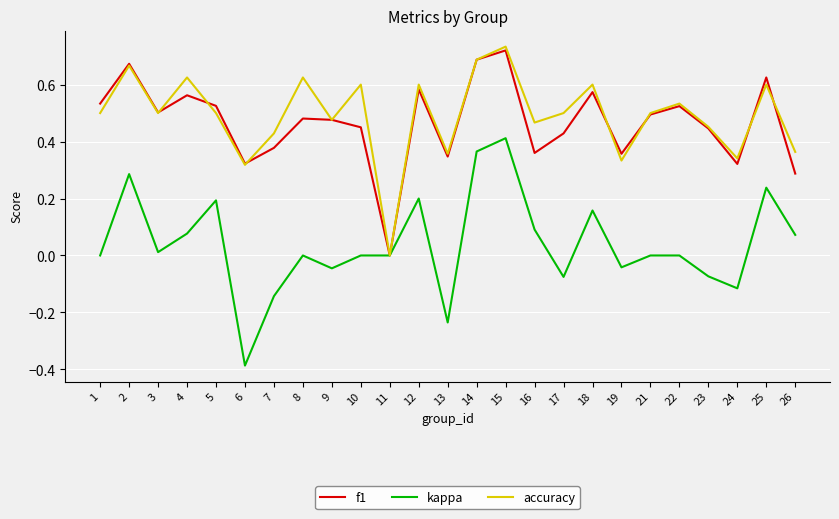

Rank the series at 8 from highest to lowest value.

accuracy, f1, kappa